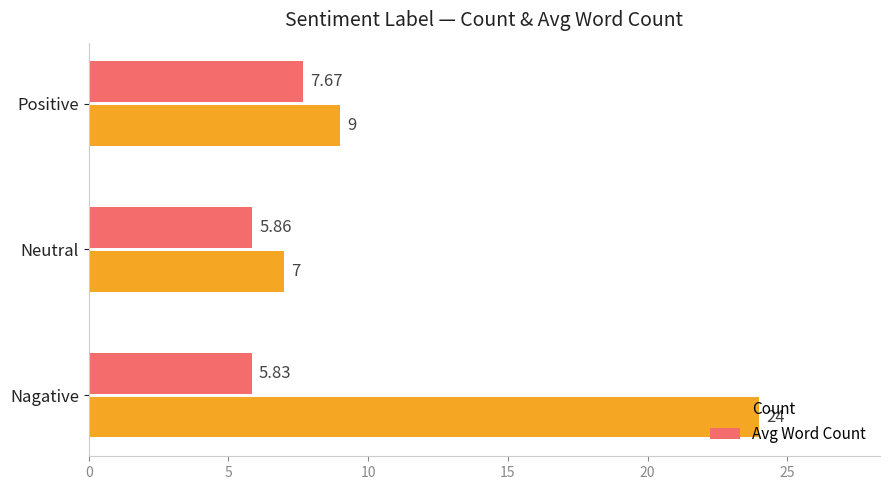

At how many categories does at least one series exceed 17?

1